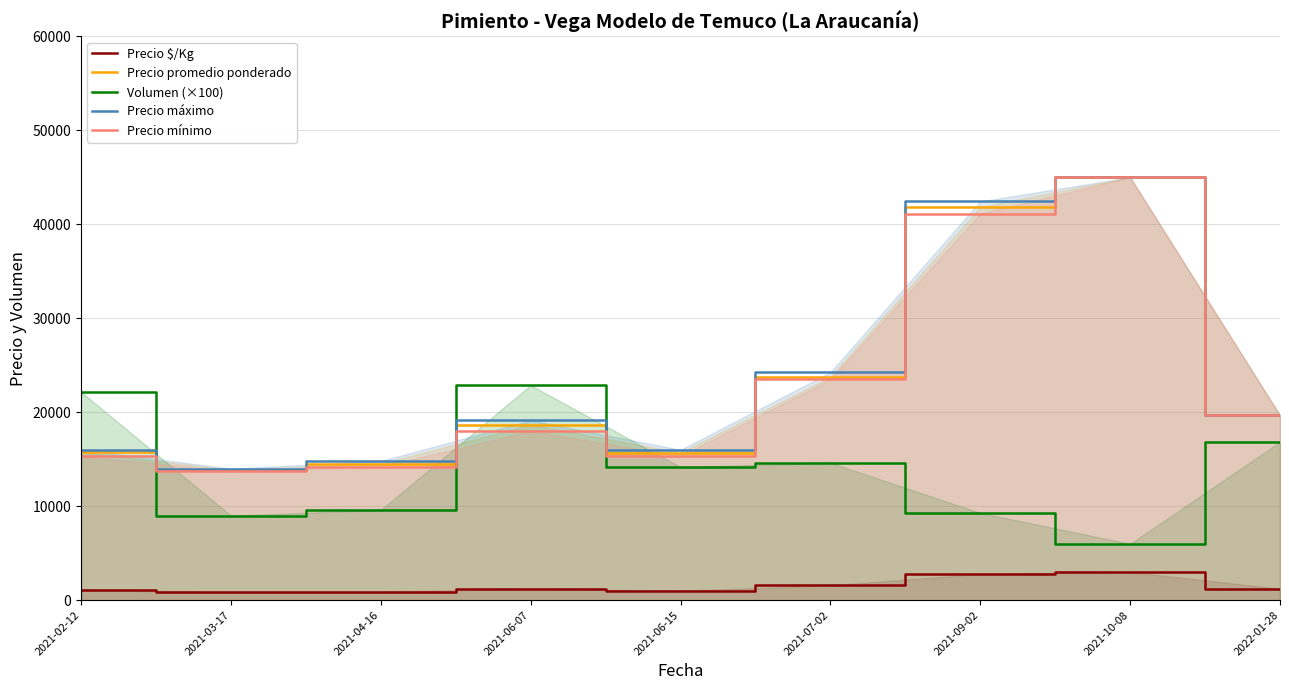

List the series in order of their peak value, lowest first.

Precio $/Kg, Volumen (×100), Precio promedio ponderado, Precio máximo, Precio mínimo